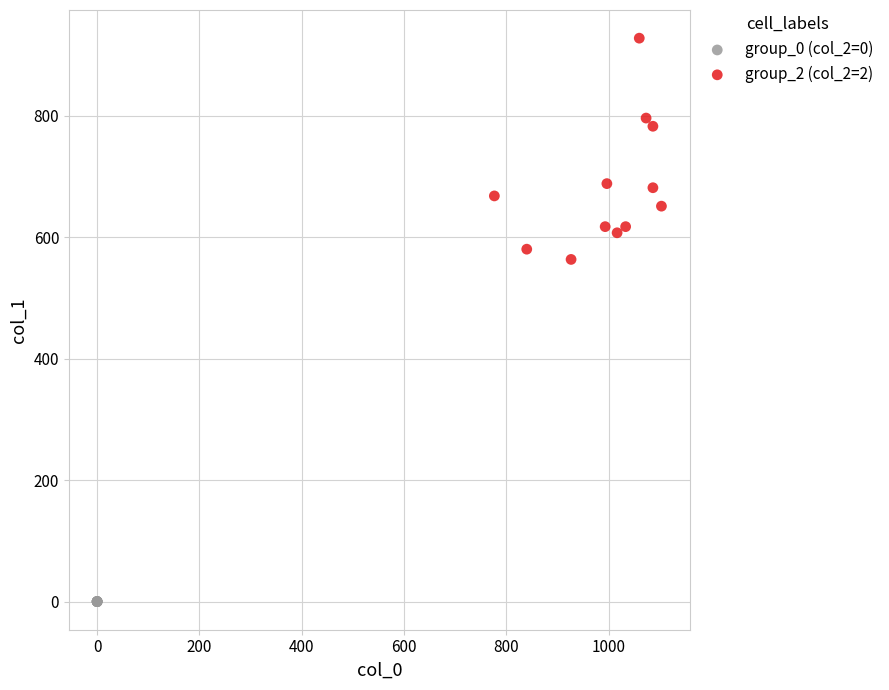

Which series reaches the minimum Y coordinate?

group_0 (col_2=0)